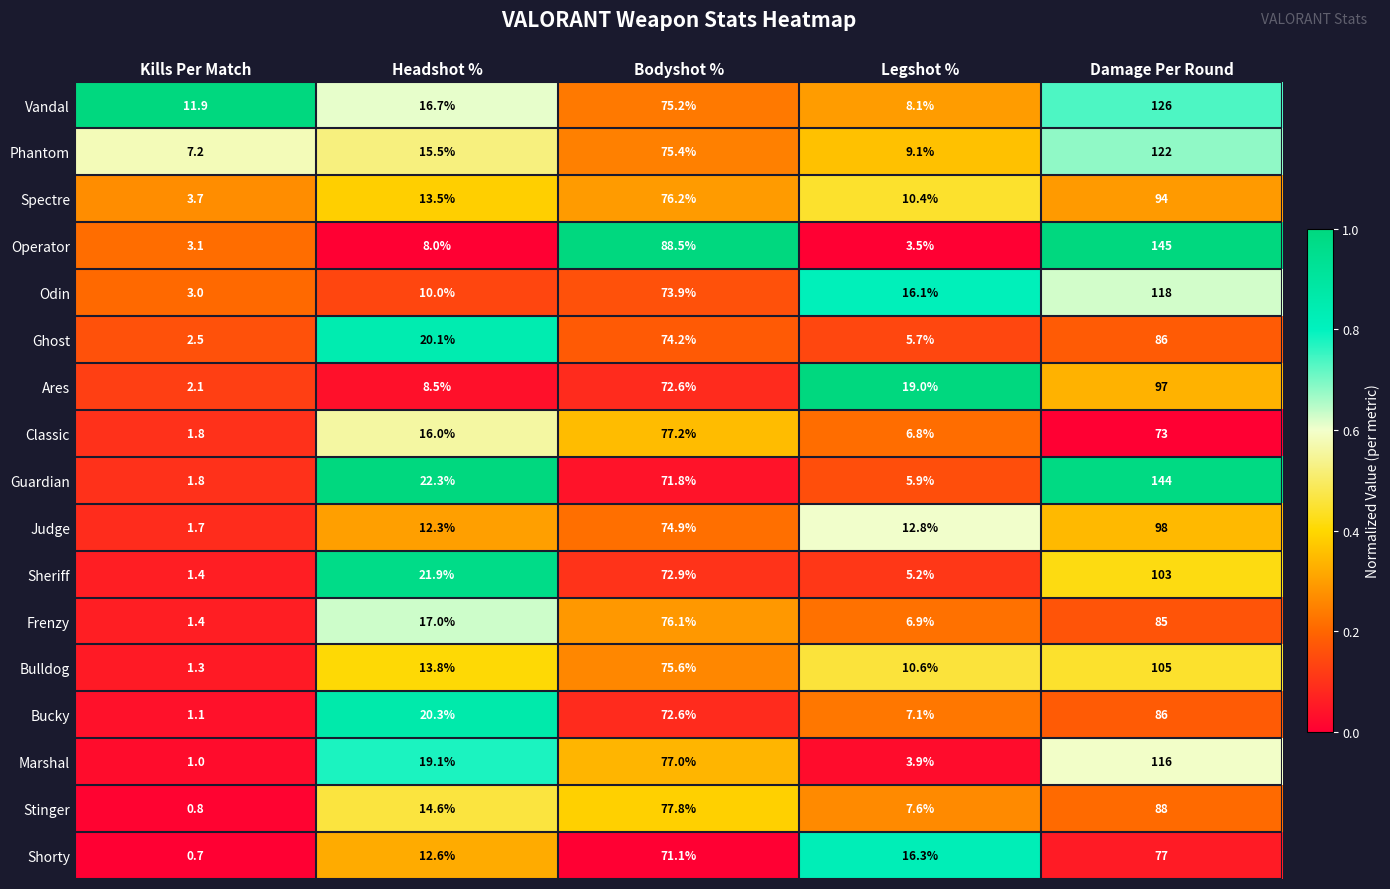

What is the lowest value of the Shorty series?

0.7